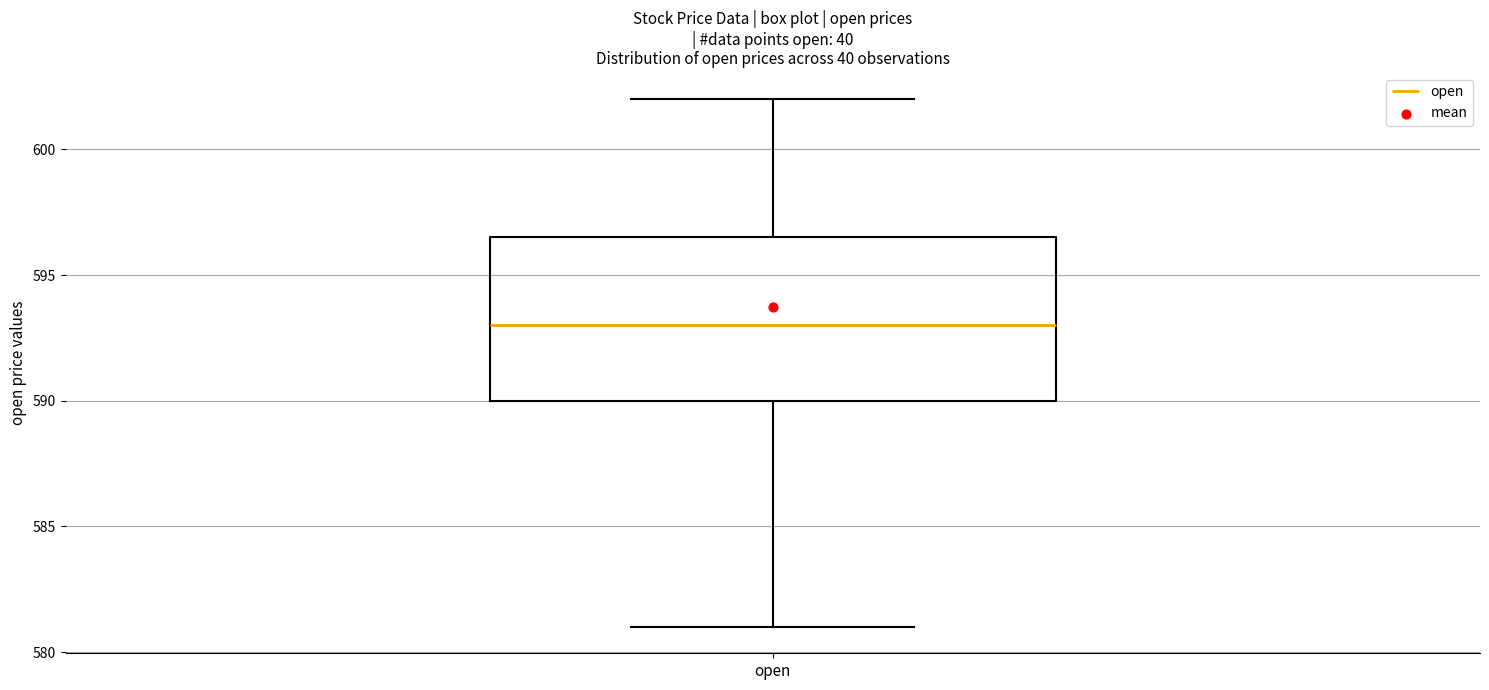

Where does the median line of the box for open sit on the y-axis? The values are not printed on the chart, so give them approximately, as read against the axis.

593.0